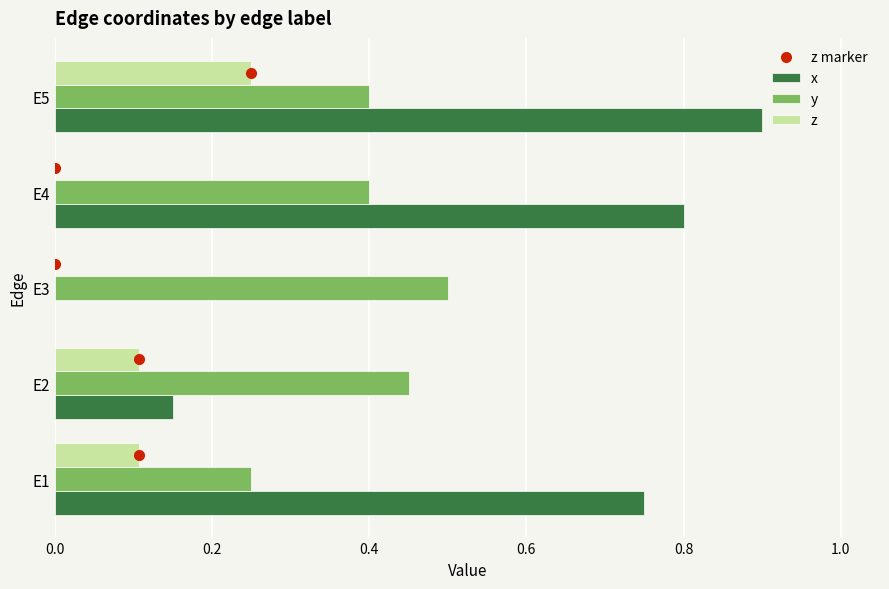

What is the sum of the y values at E1 and E2?

0.7